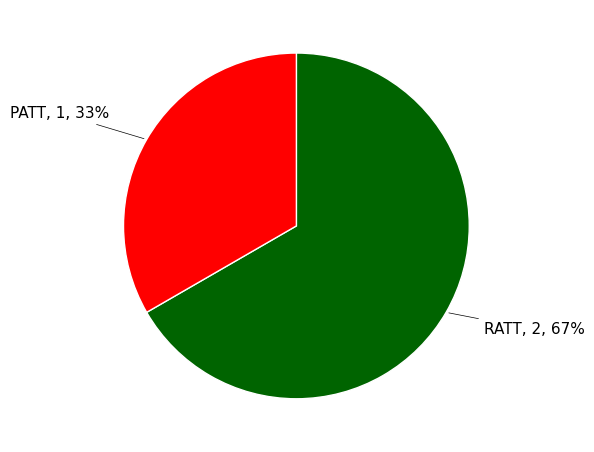

Between RATT and PATT, which is larger?

RATT